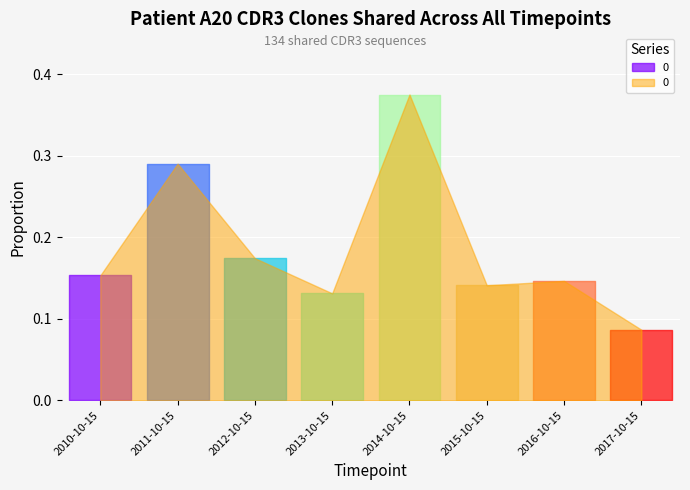

How many data points does each series have?

8